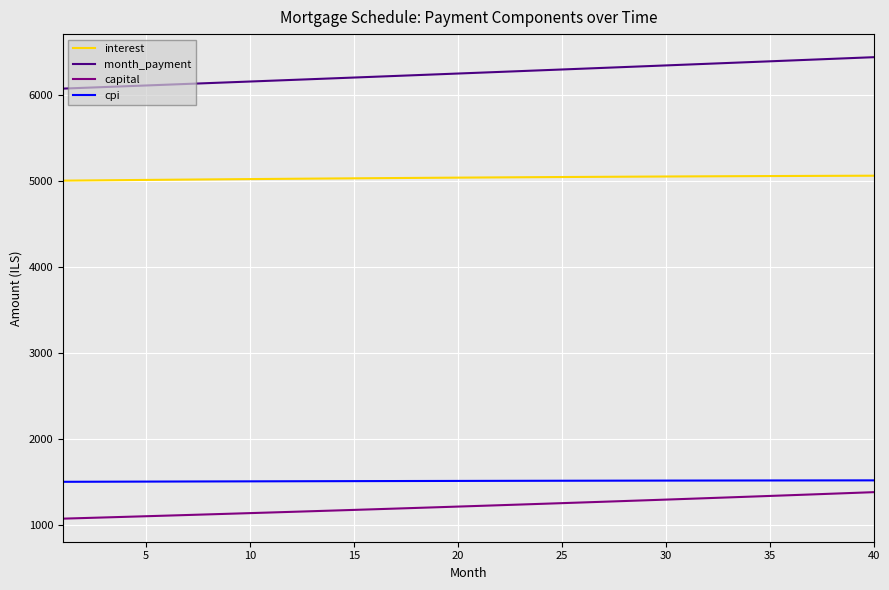

What is the difference between the maximum and minimum values in the interest series?

57.5